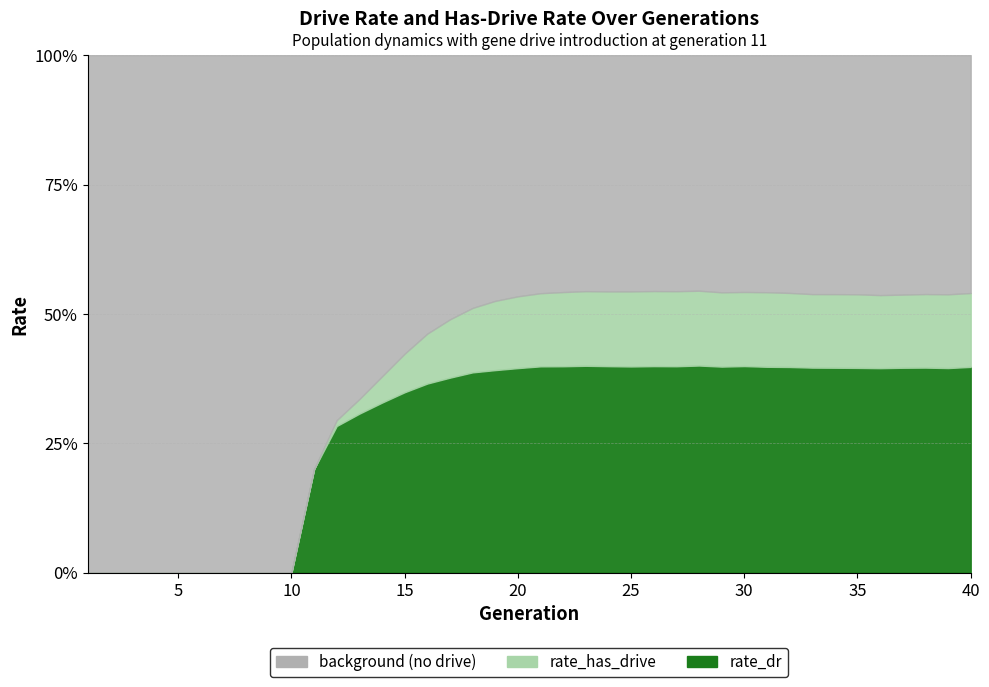

Reading left to right, what are all the values shown in this chart?

rate_dr: 0.0	0.0	0.0	0.0	0.0	0.0	0.0	0.0	0.0	0.0	0.2	0.3	0.3	0.3	0.3	0.4	0.4	0.4	0.4	0.4	0.4	0.4	0.4	0.4	0.4	0.4	0.4	0.4	0.4	0.4	0.4	0.4	0.4	0.4	0.4	0.4	0.4	0.4	0.4	0.4
rate_has_drive: 0.0	0.0	0.0	0.0	0.0	0.0	0.0	0.0	0.0	0.0	0.2	0.3	0.3	0.4	0.4	0.5	0.5	0.5	0.5	0.5	0.5	0.5	0.5	0.5	0.5	0.5	0.5	0.5	0.5	0.5	0.5	0.5	0.5	0.5	0.5	0.5	0.5	0.5	0.5	0.5